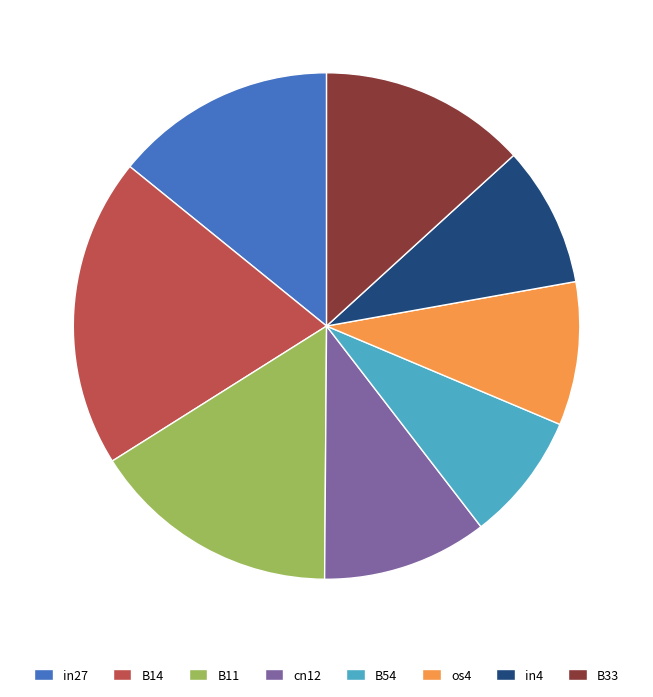

Which slice is the smallest?

B54